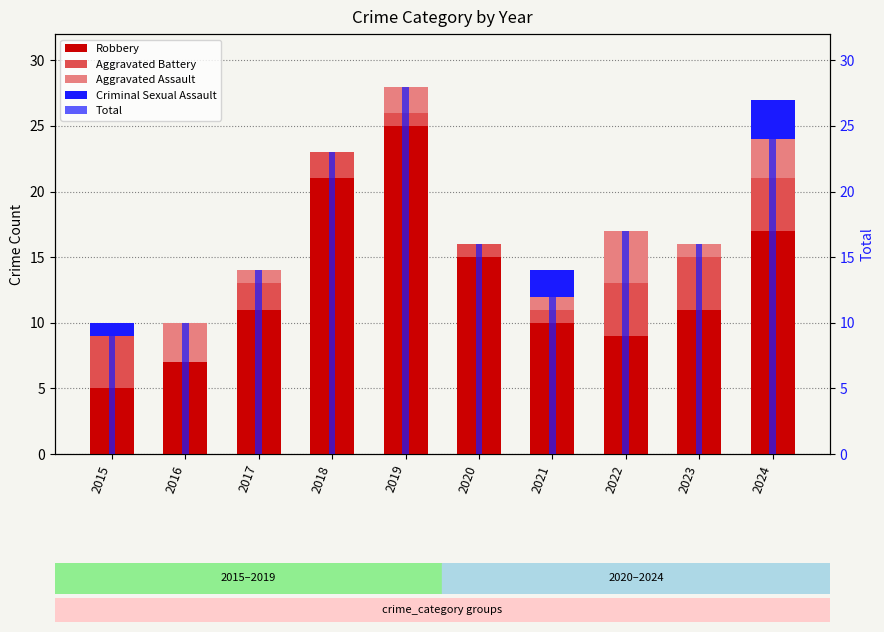

Rank the series at 2018 from highest to lowest value.

Total, Robbery, Aggravated Battery, Aggravated Assault, Criminal Sexual Assault